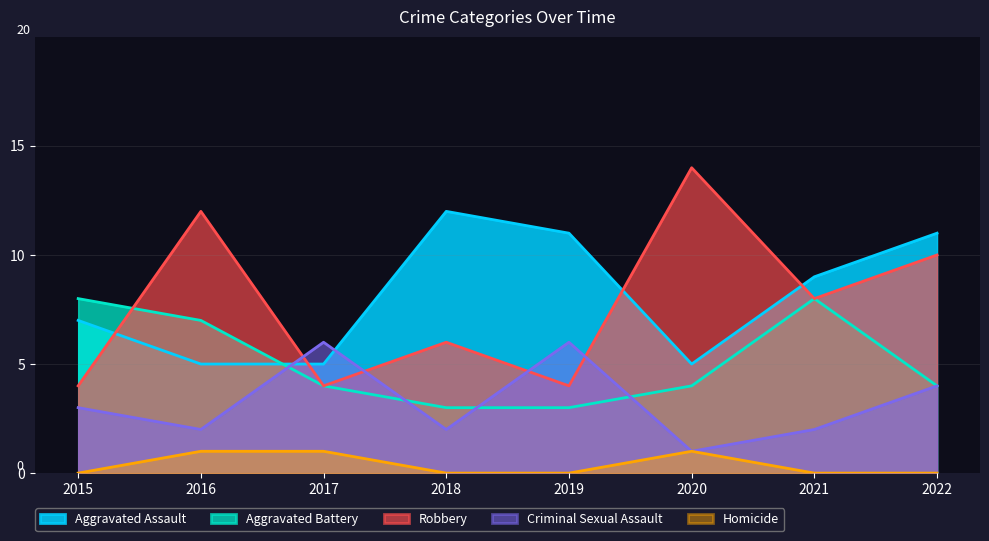

True or false: Aggravated Battery has a value of 8 at 2015.

True